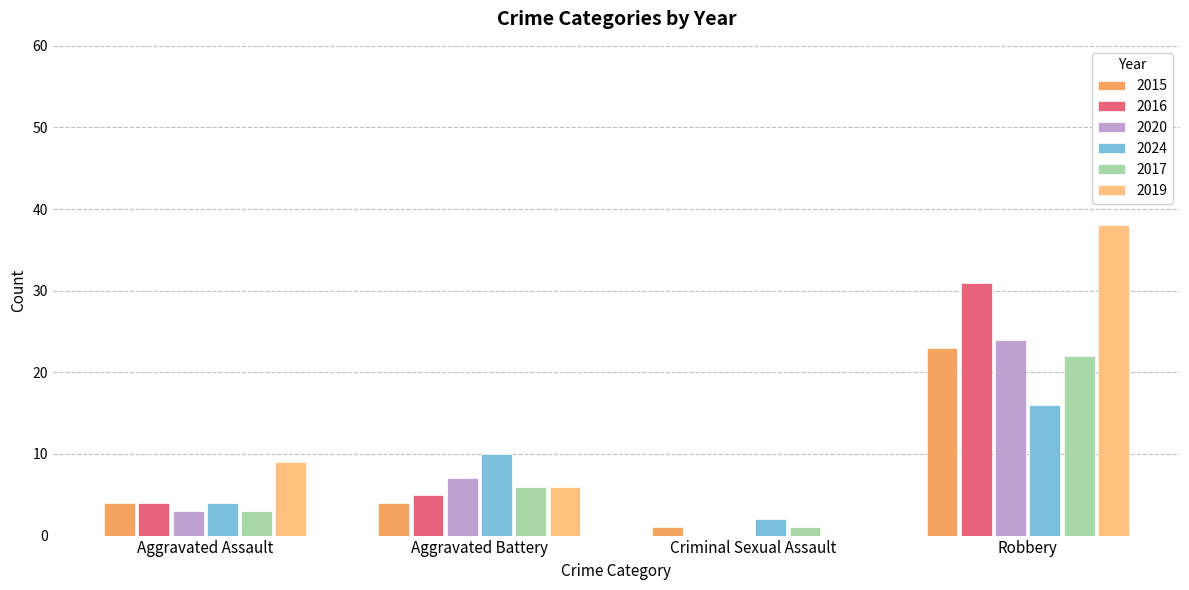

Reading left to right, list all the values displayed in this chart.

2015: Aggravated Assault=4	Aggravated Battery=4	Criminal Sexual Assault=1	Robbery=23
2016: Aggravated Assault=4	Aggravated Battery=5	Criminal Sexual Assault=0	Robbery=31
2020: Aggravated Assault=3	Aggravated Battery=7	Criminal Sexual Assault=0	Robbery=24
2024: Aggravated Assault=4	Aggravated Battery=10	Criminal Sexual Assault=2	Robbery=16
2017: Aggravated Assault=3	Aggravated Battery=6	Criminal Sexual Assault=1	Robbery=22
2019: Aggravated Assault=9	Aggravated Battery=6	Criminal Sexual Assault=0	Robbery=38